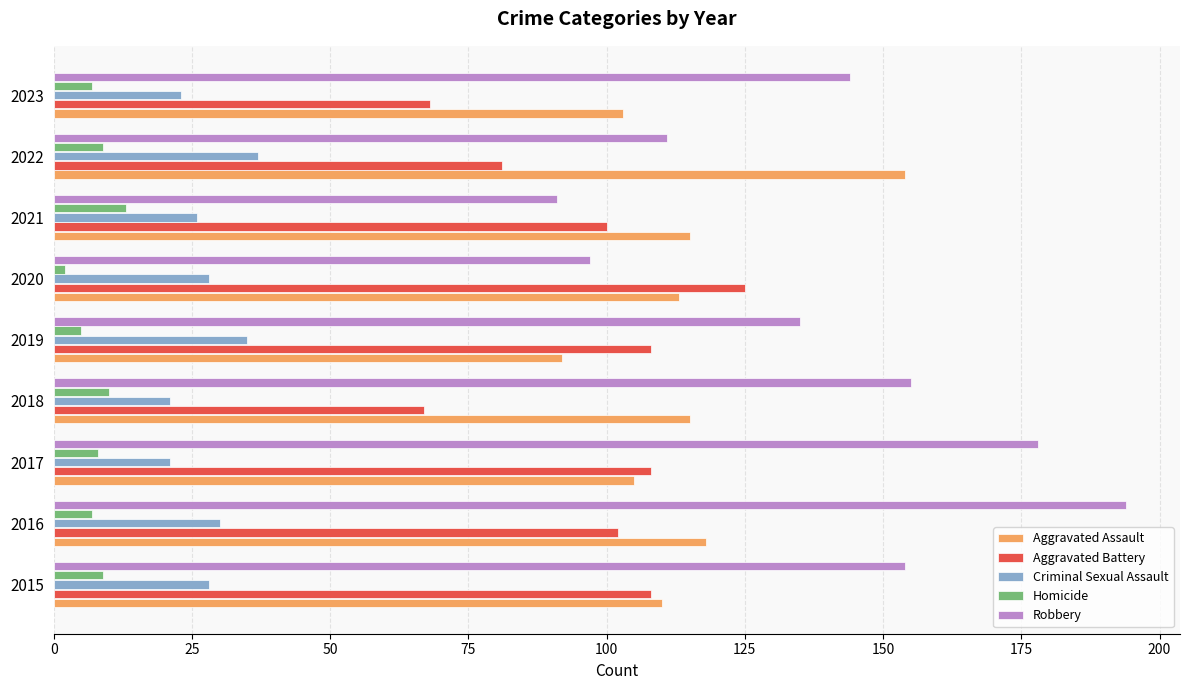

What are all the series names shown in the legend?

Aggravated Assault, Aggravated Battery, Criminal Sexual Assault, Homicide, Robbery